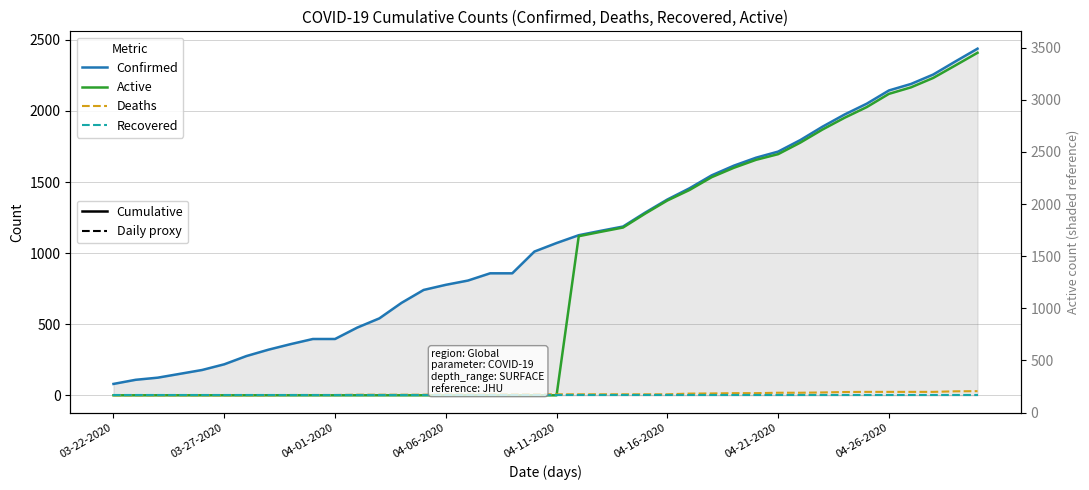

The Recovered series shows 0 at 04-21-2020. True or false?

True